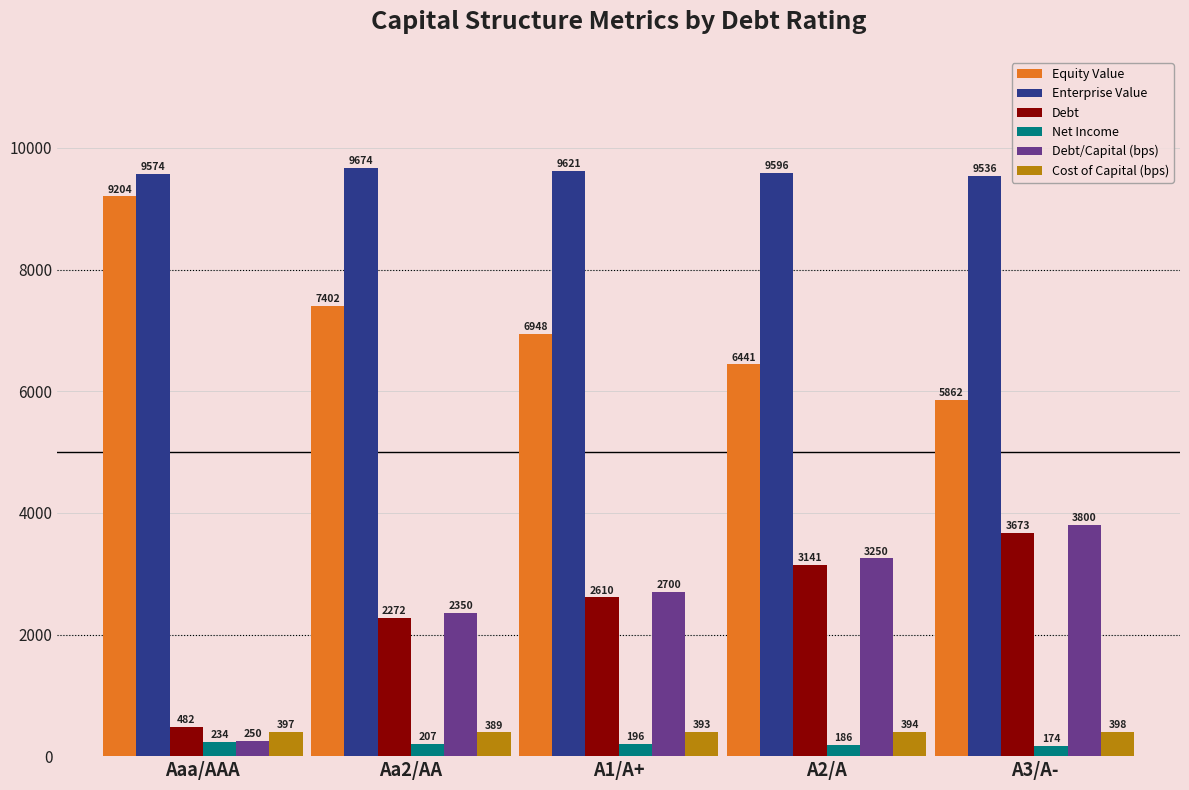

True or false: Debt has a value of 5899.8 at A3/A-.

False